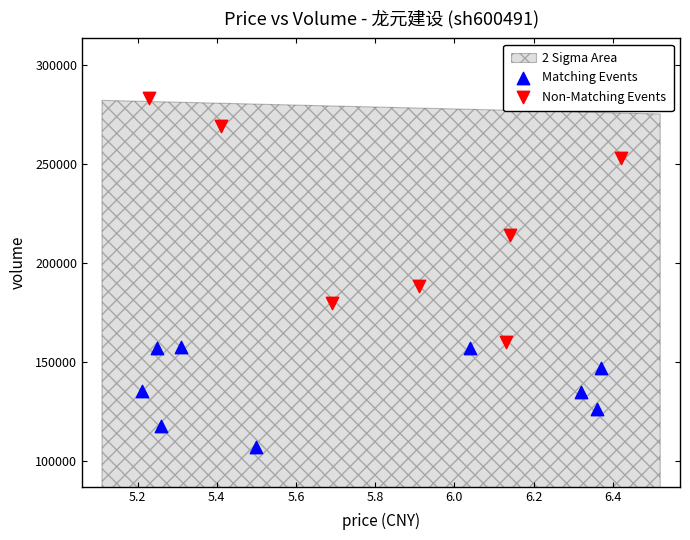

Which series reaches the maximum Y coordinate?

Non-Matching Events